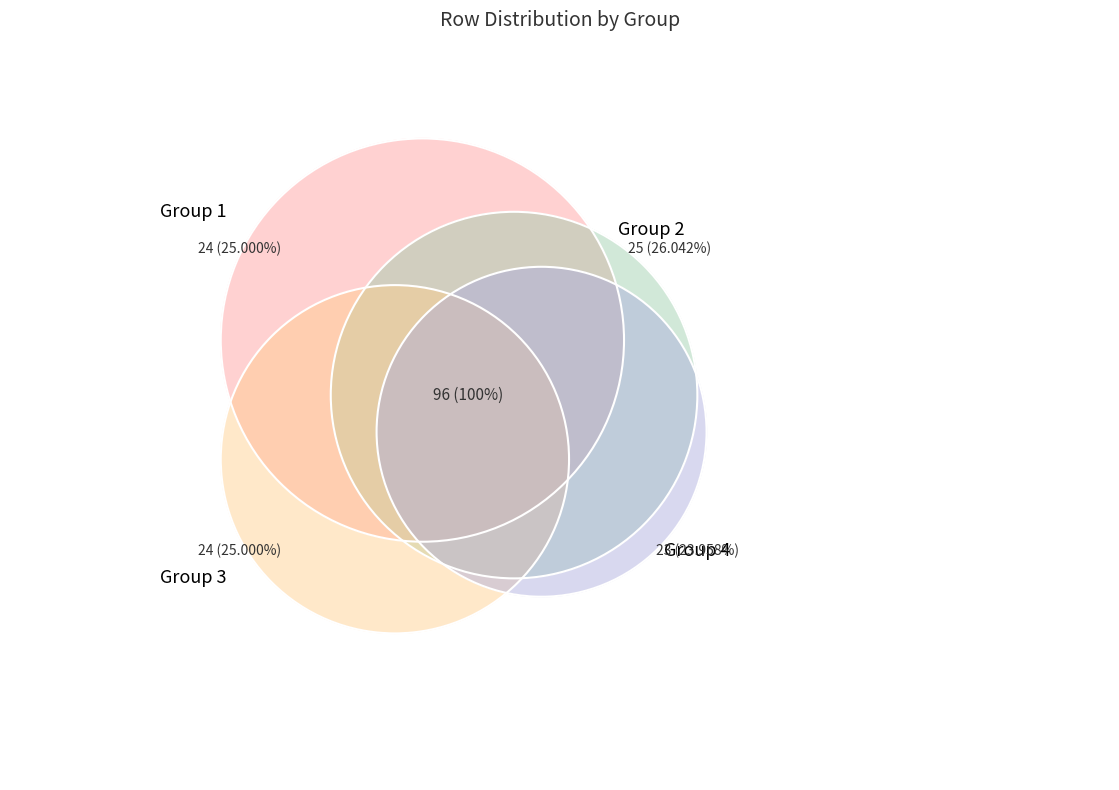

What is the change in value from 1 to 4?

-1